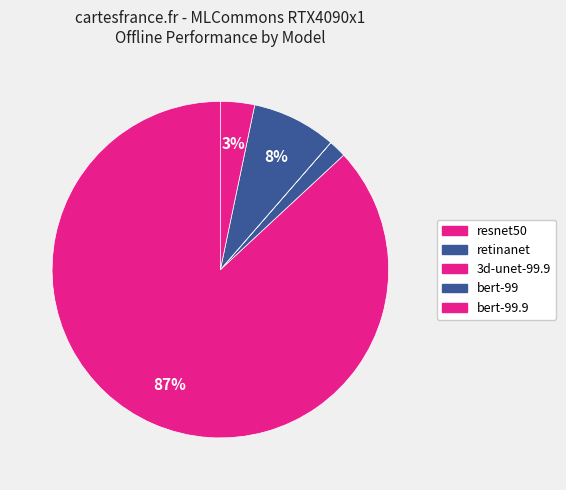

Which category accounts for the majority?

resnet50